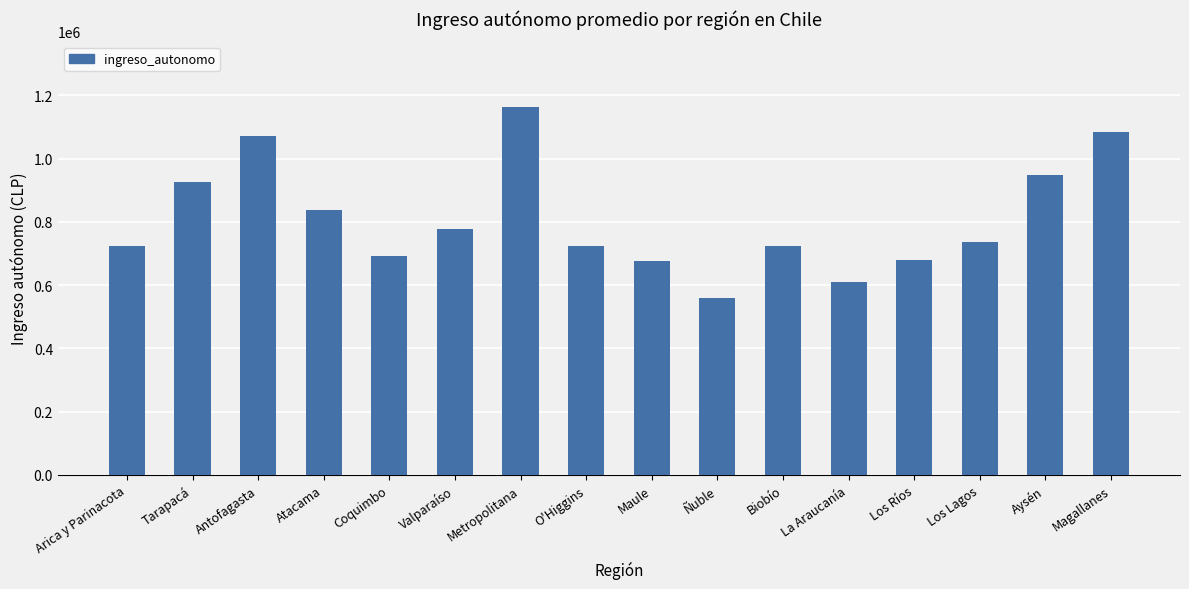

Approximately how many times larger is the value at Biobío compared to Maule?

1.1